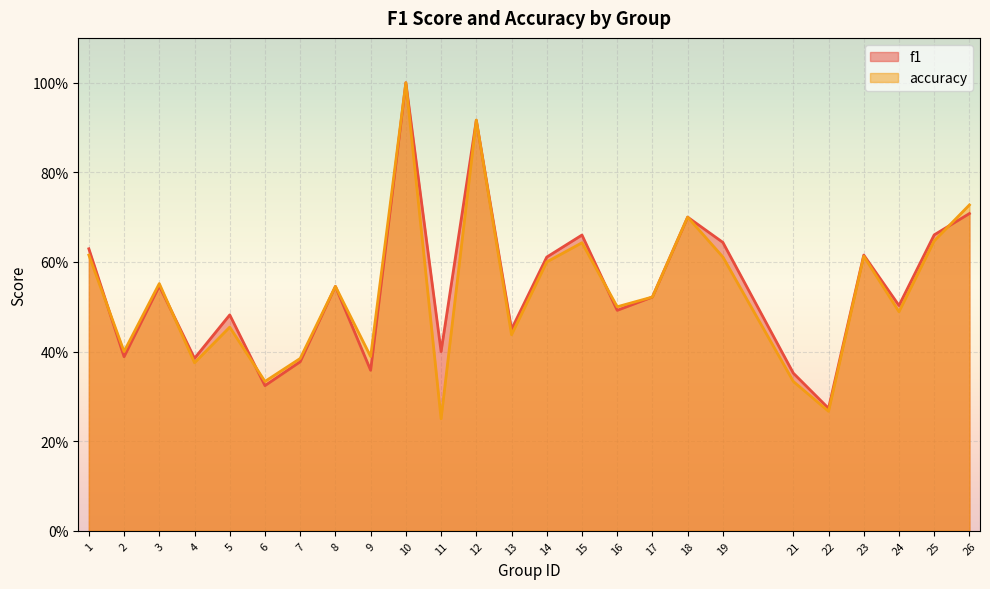

What is the greatest value displayed?

1.0